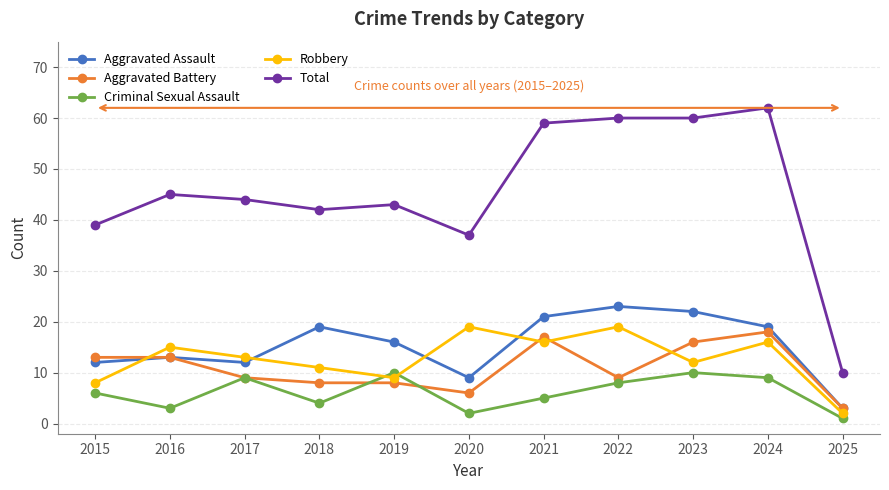

Is this an area chart (filled region under the line)?

No